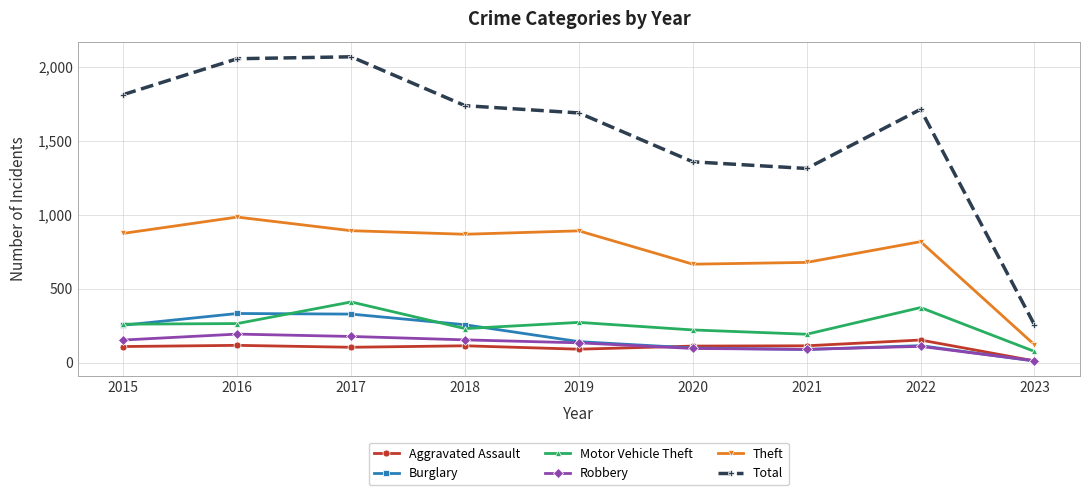

What is the total value across all series at 2023?

495